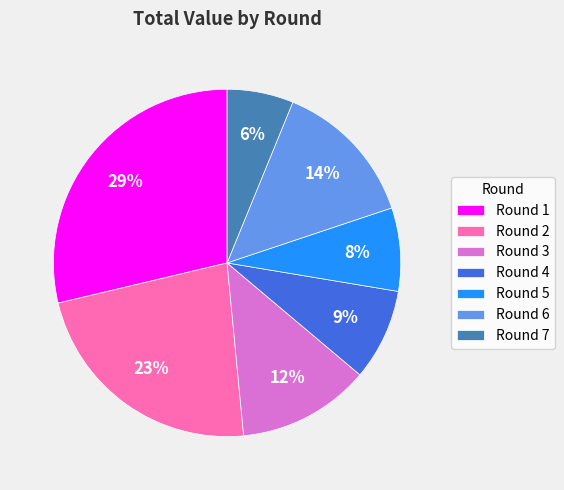

To the nearest percent, what is the difference between the Round 6 and Round 1 slice percentages?

15%